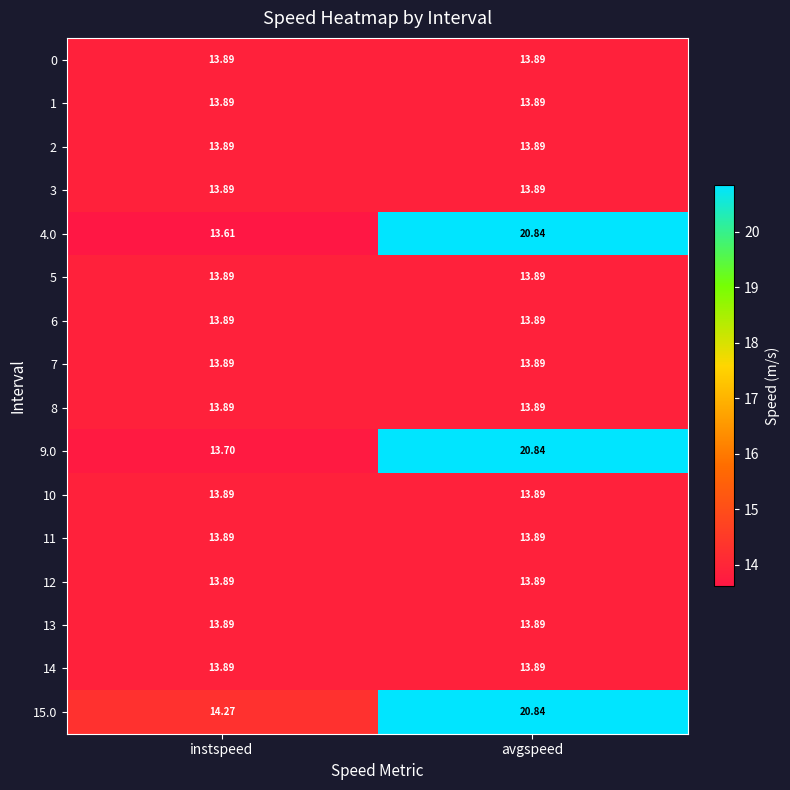

Which label corresponds to the smallest value in the chart?

instspeed